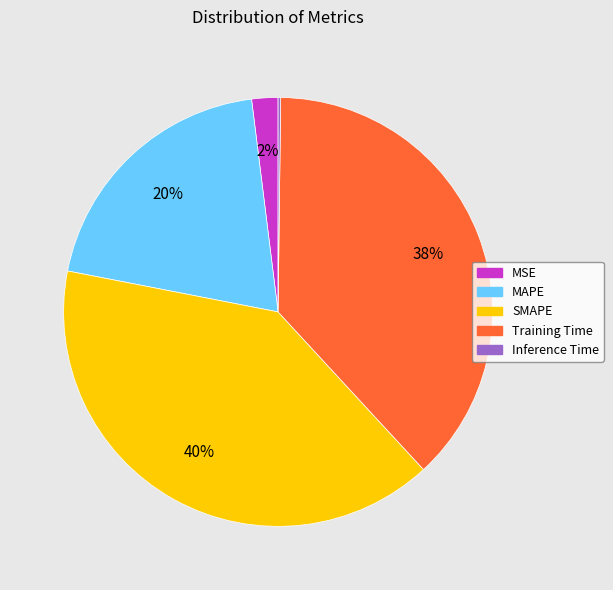

Which category has the biggest portion of the pie?

SMAPE